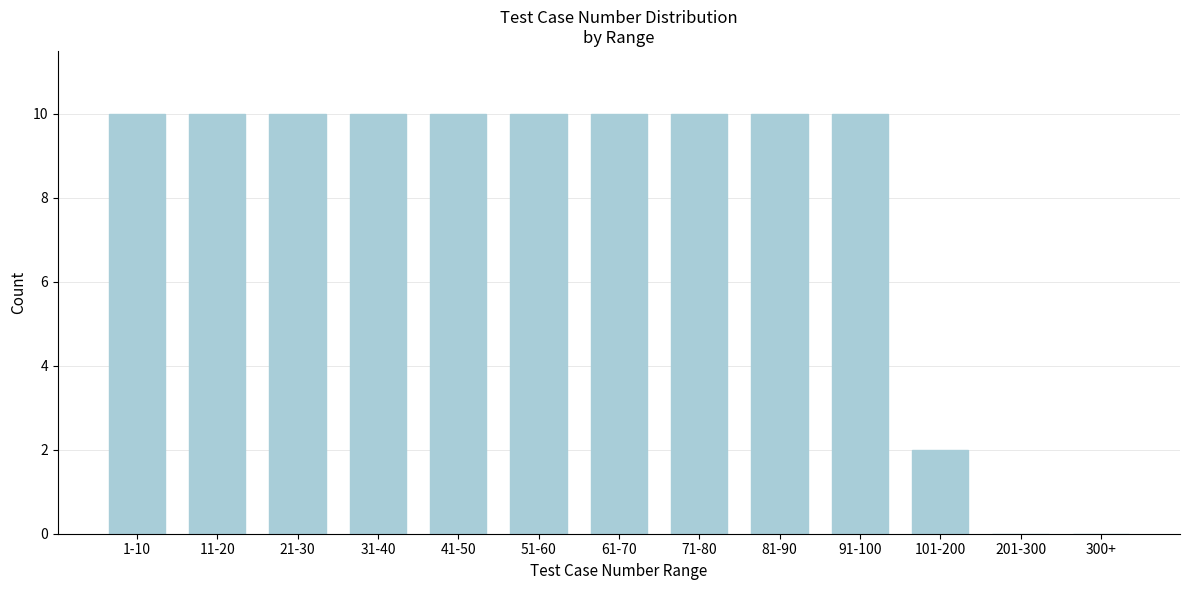

Reading left to right, extract all data points from this chart.

1-10=10	11-20=10	21-30=10	31-40=10	41-50=10	51-60=10	61-70=10	71-80=10	81-90=10	91-100=10	101-200=2	201-300=0	300+=0